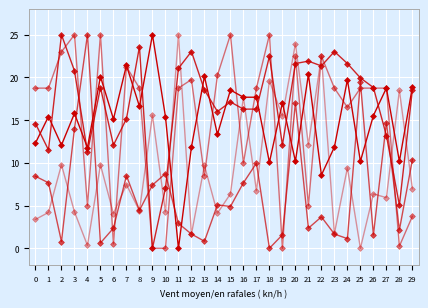

Is this an area chart (filled region under the line)?

No